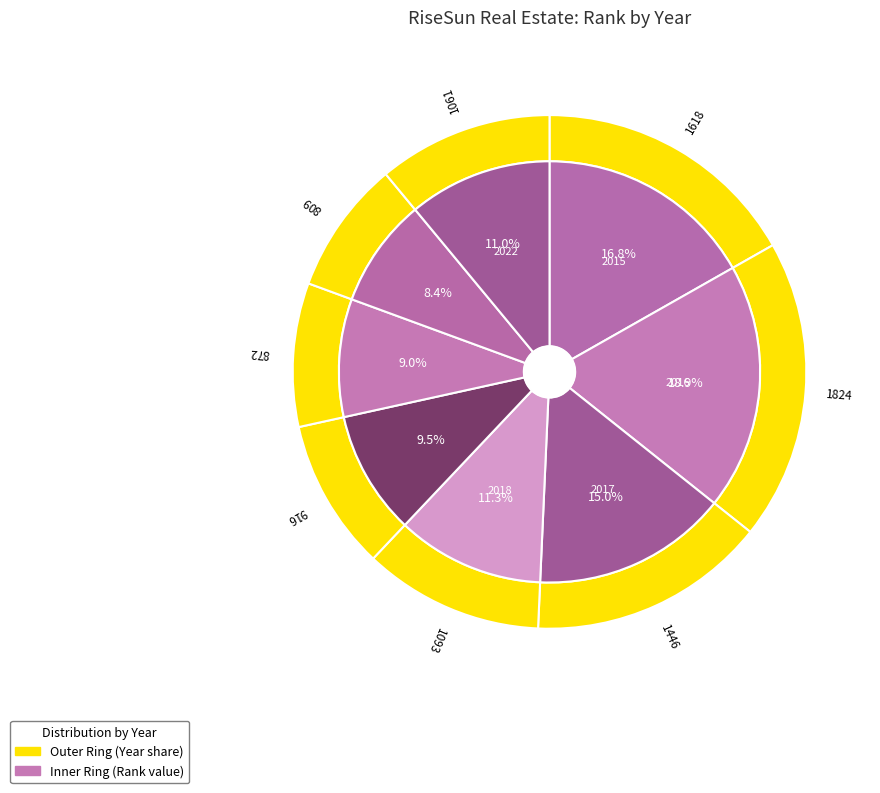

What is the change in value from 2015 to 2017?

-172